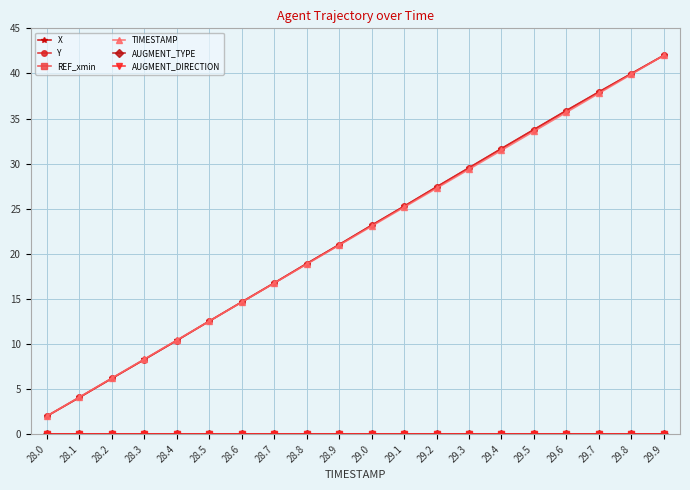

Rank the series at 29.9 from highest to lowest value.

X, Y, TIMESTAMP, REF_xmin, AUGMENT_TYPE, AUGMENT_DIRECTION